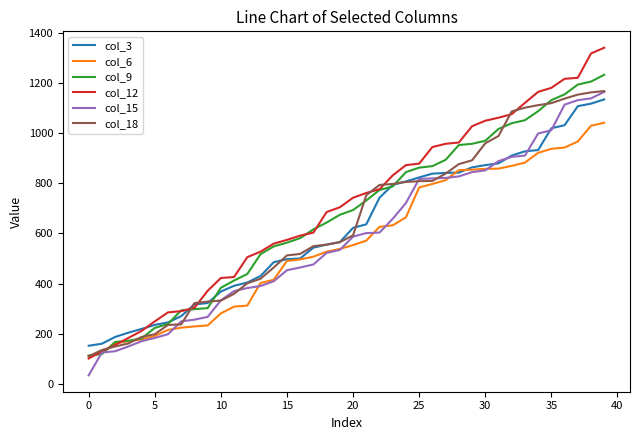

What is the average value of the col_15 series?

588